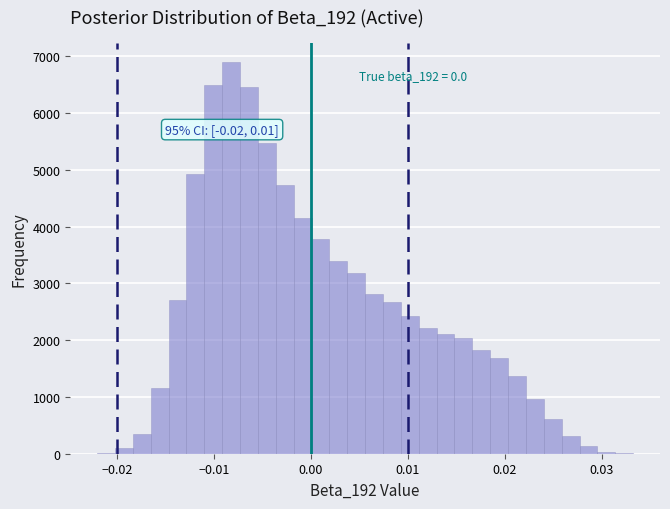

Read against the x-axis, roughly where is the centre of the tallest bar?

-0.008